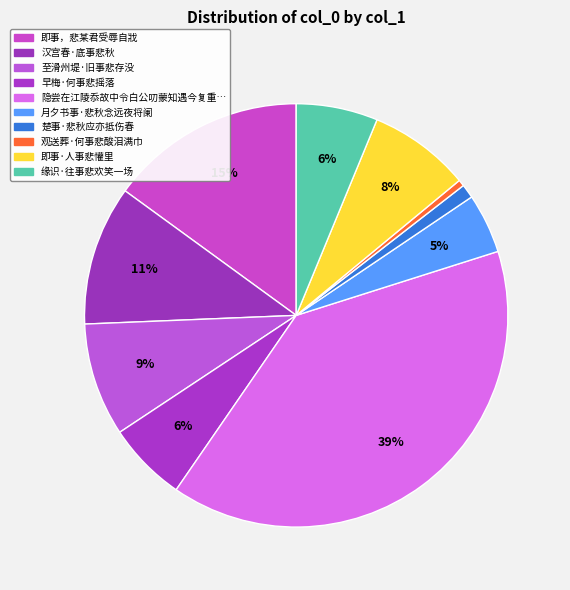

Which slice is the smallest?

观送葬·何事悲酸泪满巾